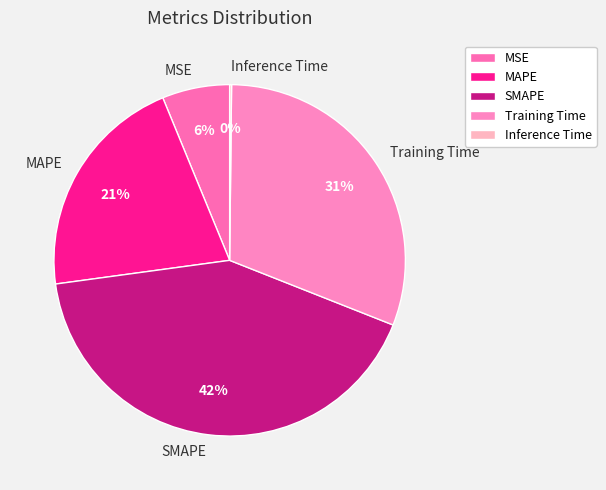

Which has a higher value, SMAPE or Training Time?

SMAPE